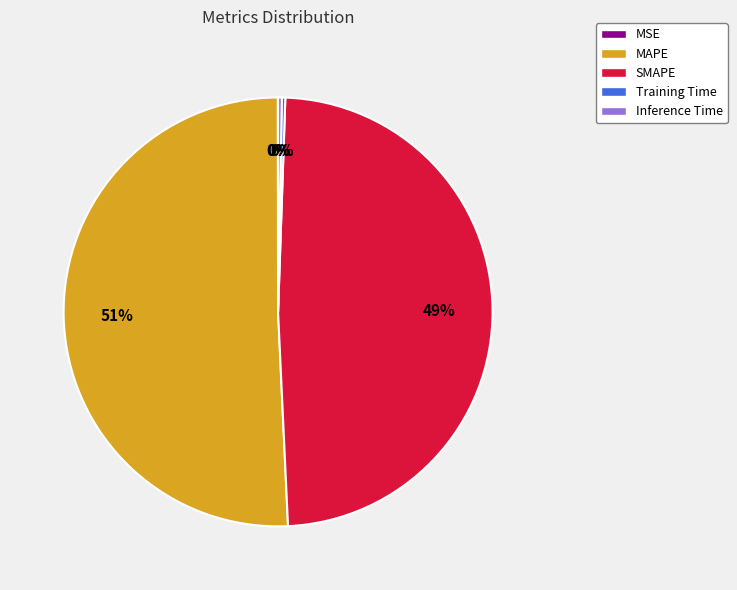

To the nearest percent, what is the average slice percentage?

20%